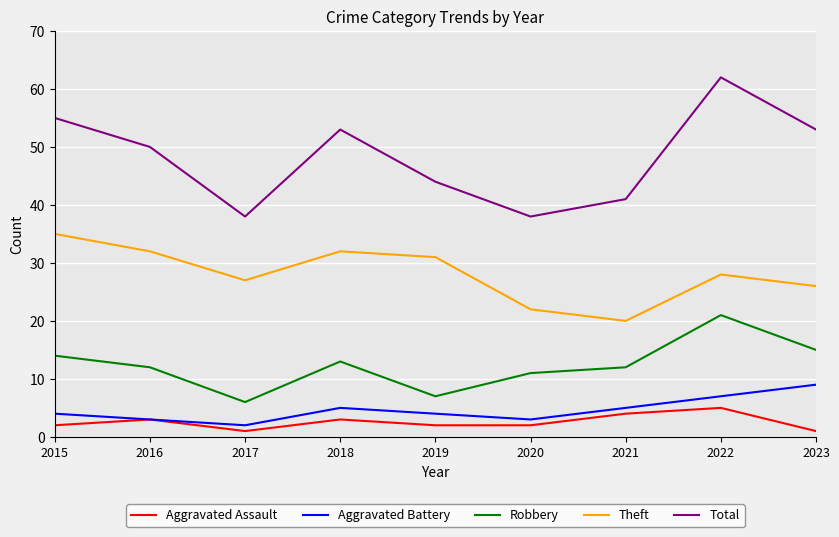

True or false: Theft has a value of 32 at 2016.

True